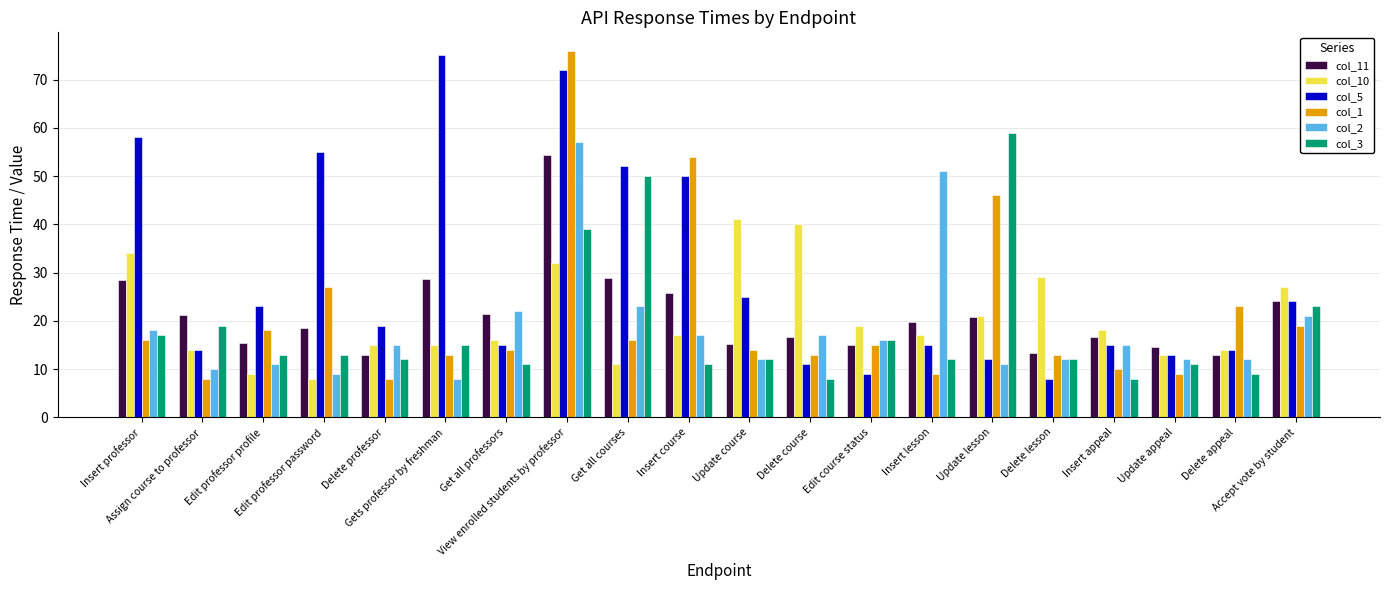

What is the maximum value for col_11?

54.4